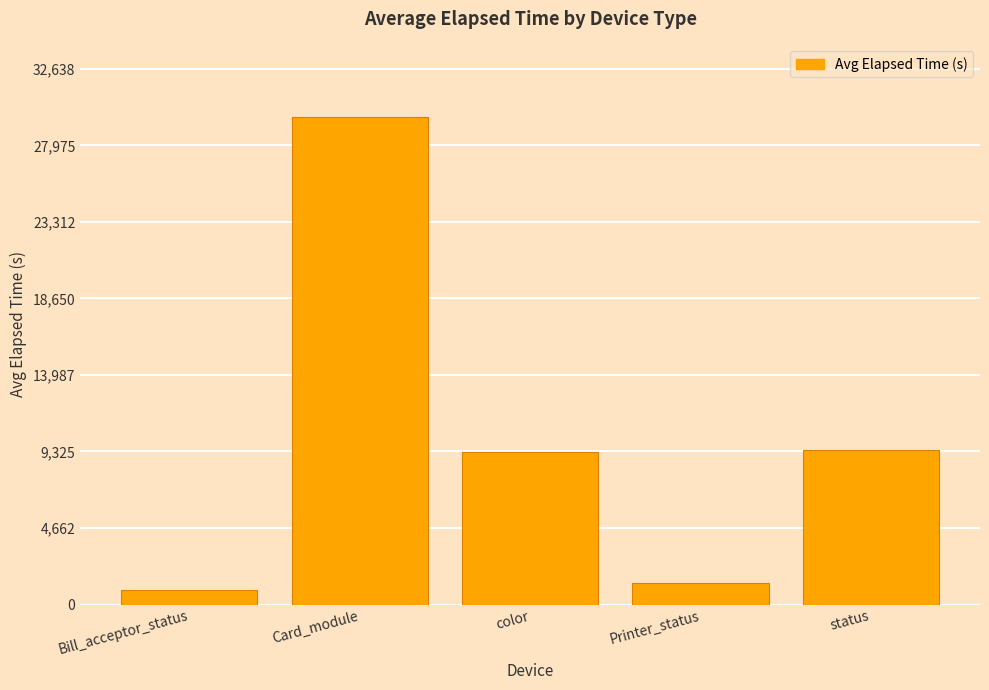

Between status and Printer_status, which is larger?

status